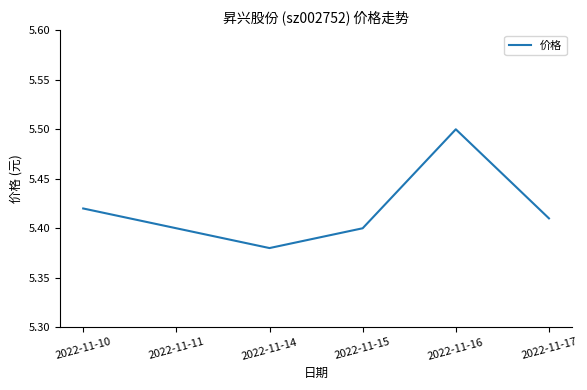

The value at 2022-11-10 is 5.4. True or false?

True